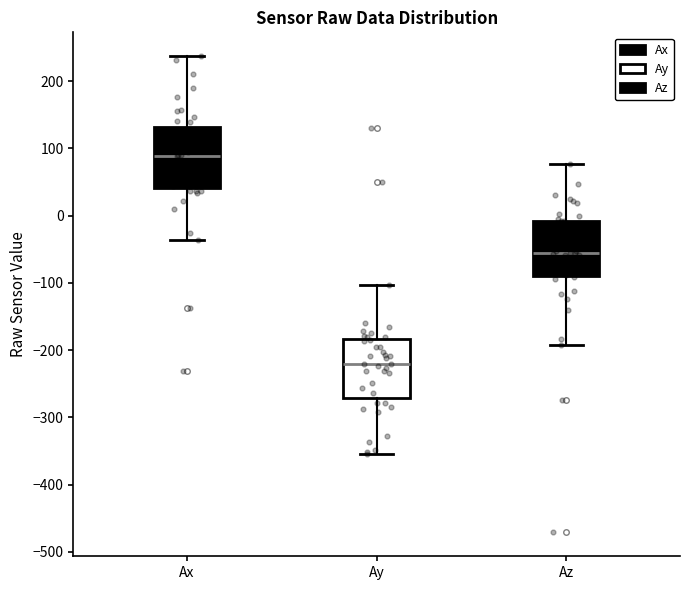

Reading left to right, transcribe this box plot: for each box, give where its median line is, the range the box spans, and where its two whiskers end, as read against the y-axis. The values are not printed on the chart, so give them approximately, as read against the axis.

Ax: median 90, box 40 to 130, whiskers -40 to 240
Ay: median -220, box -270 to -180, whiskers -350 to -100
Az: median -60, box -90 to -10, whiskers -190 to 80